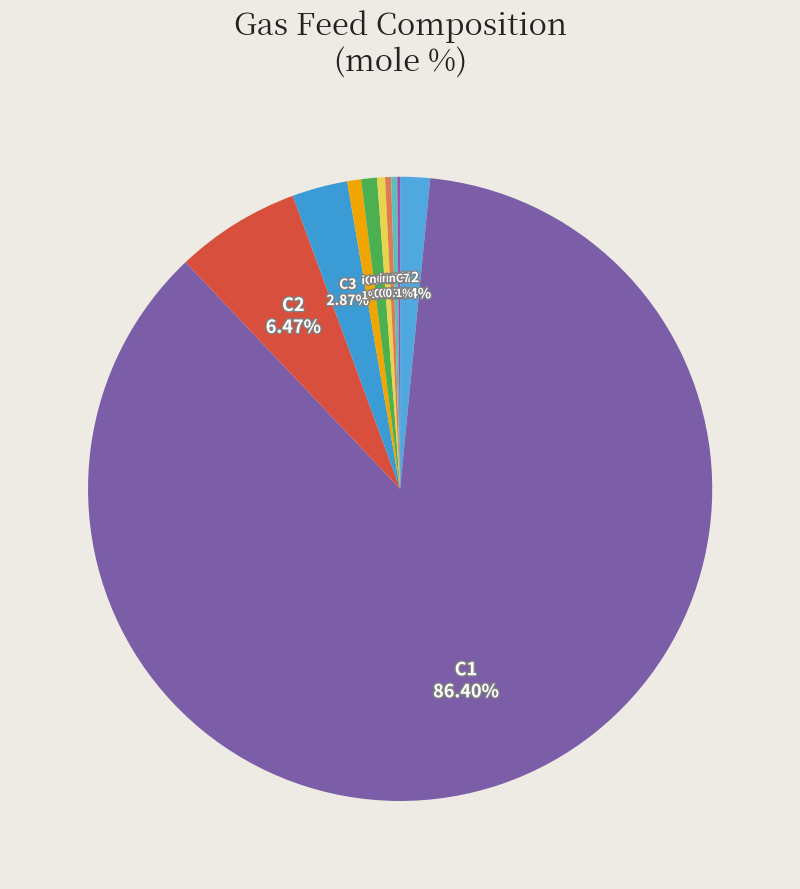

To the nearest percent, what is the average slice percentage?

10%